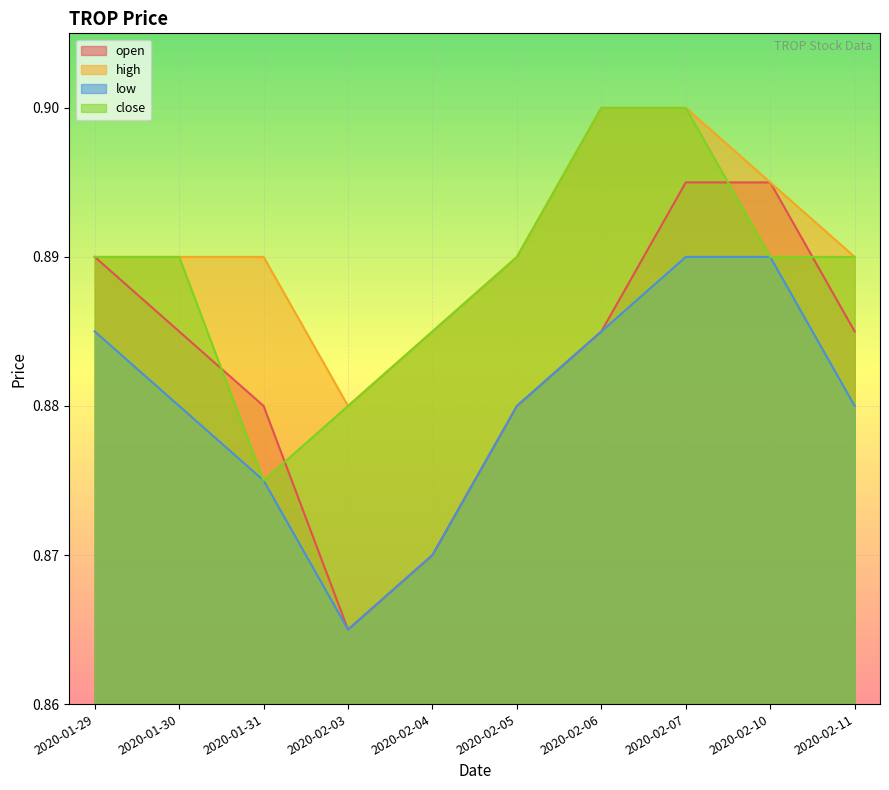

True or false: close and high intersect in this chart.

False